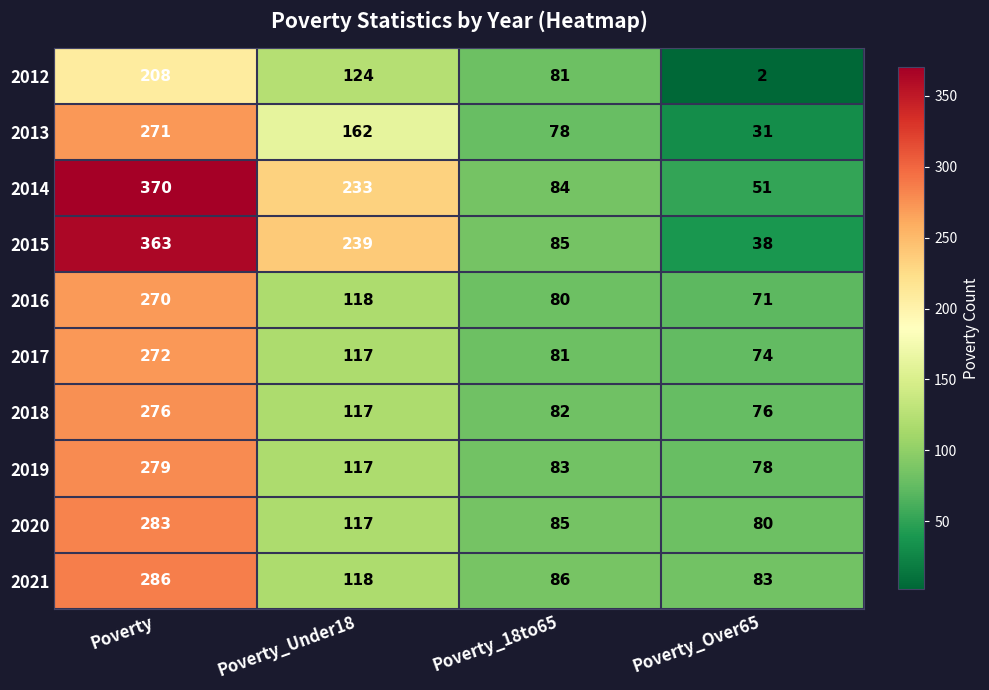

At which label does 2017 first exceed 117?

Poverty